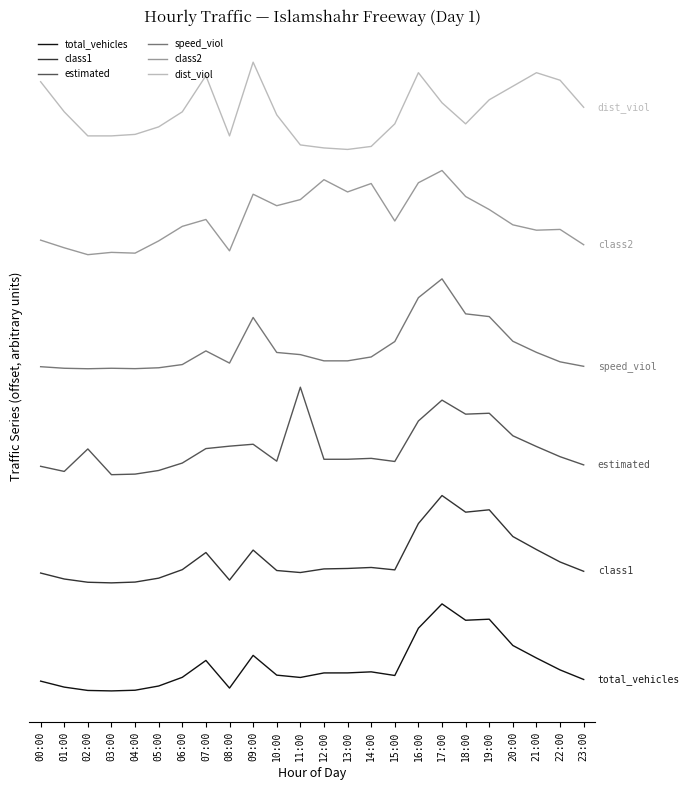

What is the maximum value shown in the chart?

3500.0